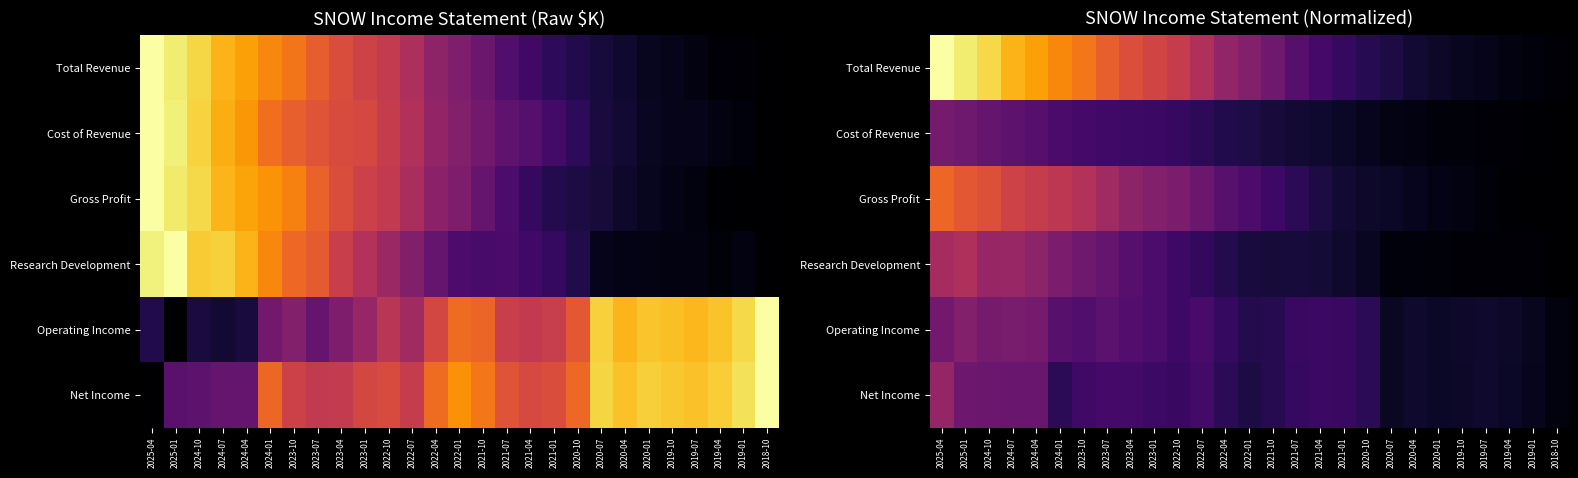

List the series in order of their peak value, highest first.

Total Revenue, Gross Profit, Research Development, Net Income, Operating Income, Cost of Revenue